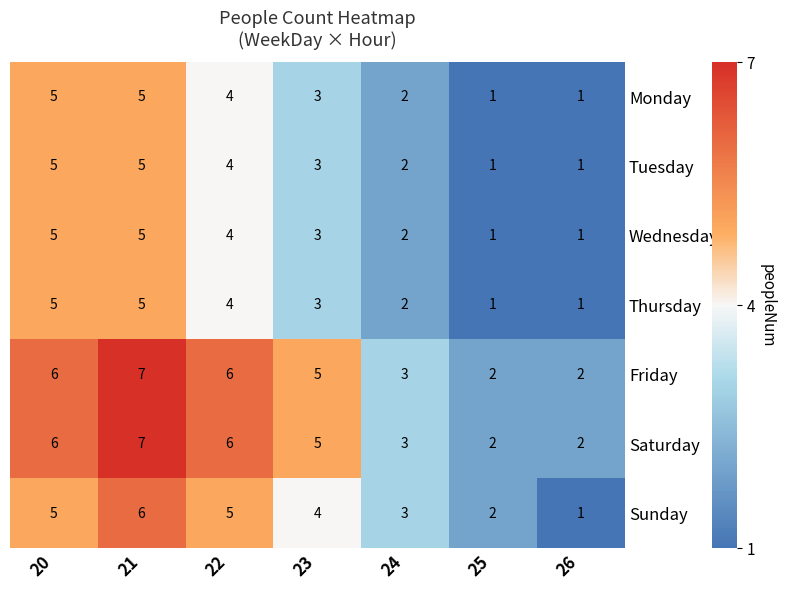

How many series are shown in this chart?

7